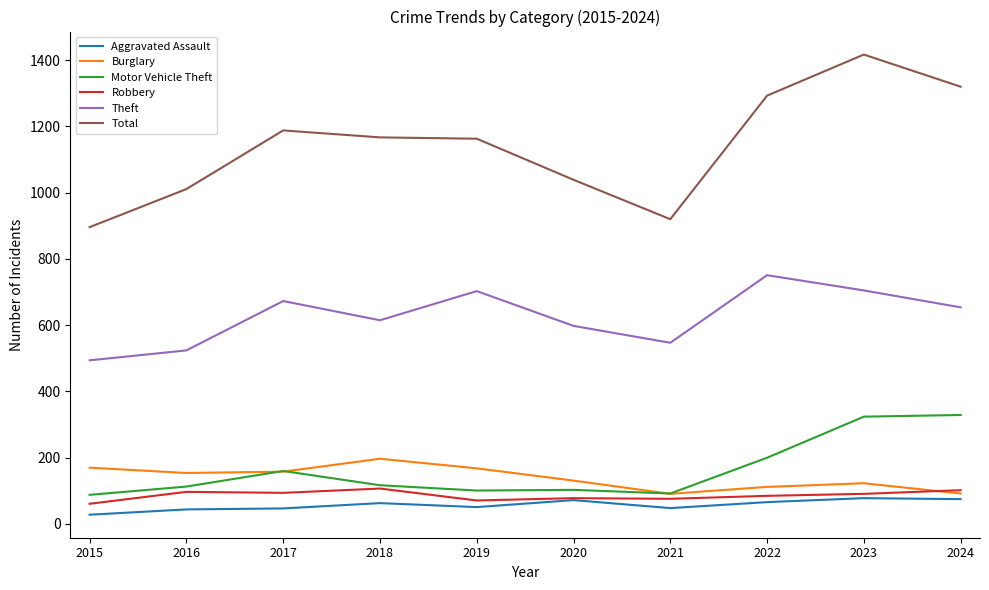

Which category has the lowest value across all series?

2015